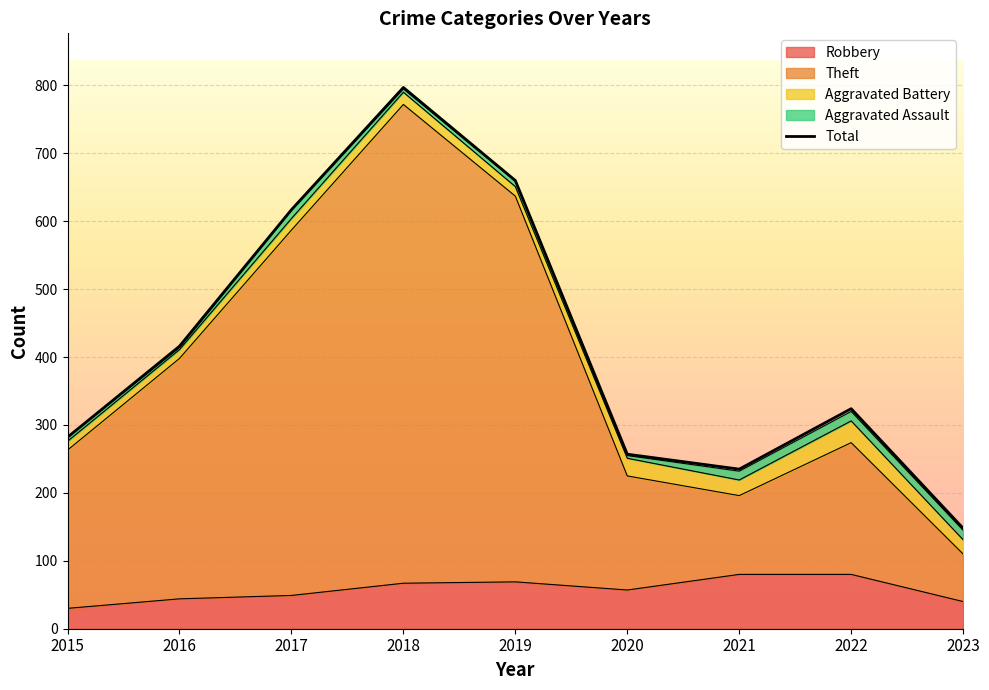

What is the change in value from 2018 to 2021?

-562